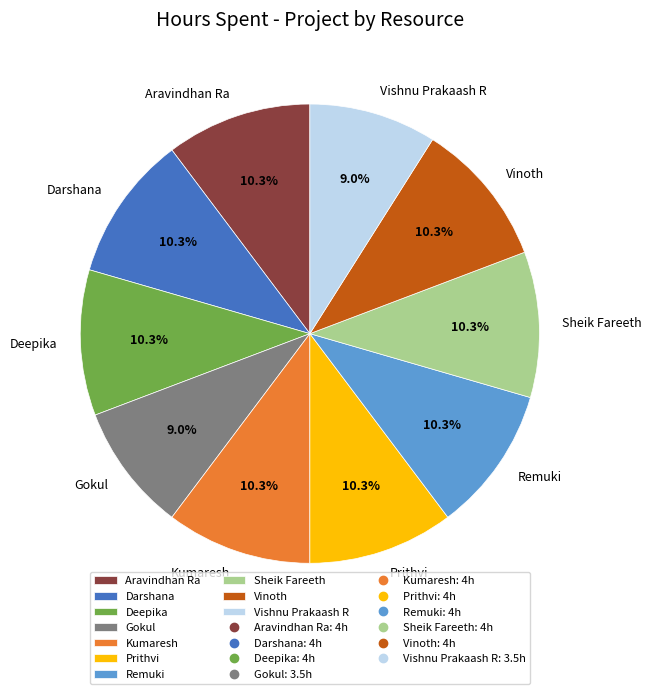

How many slices are in this pie chart?

10